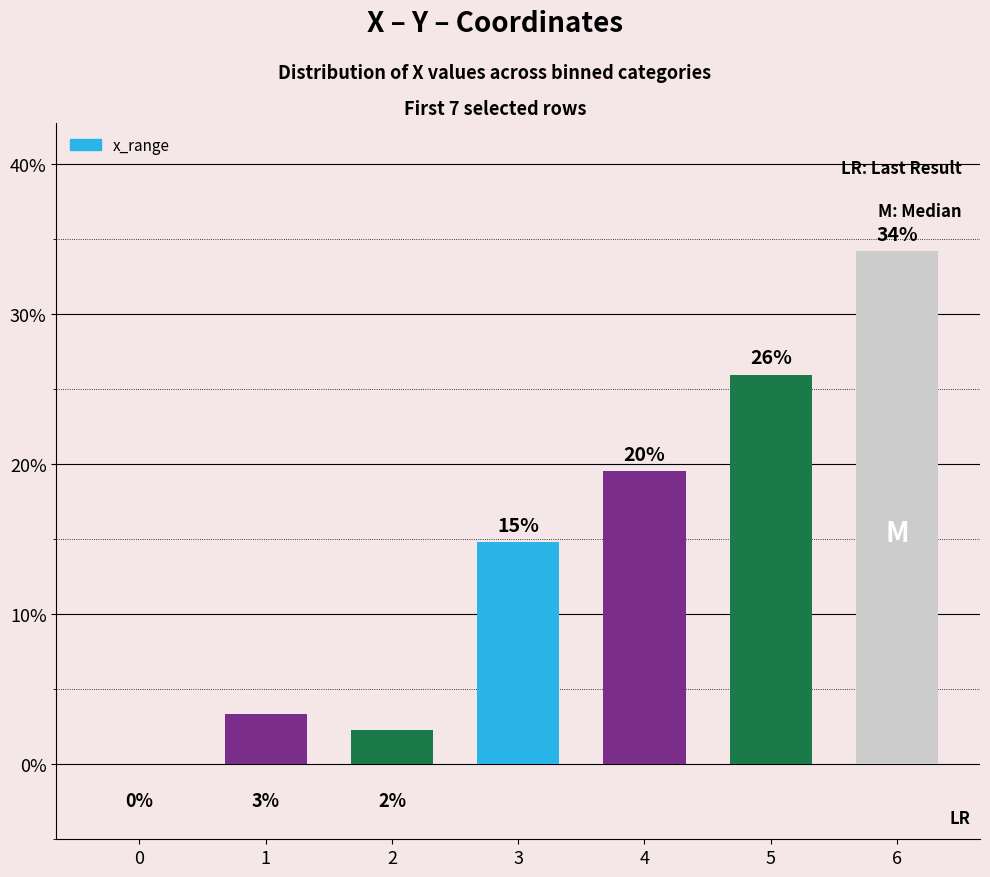

Which label corresponds to the largest value in the chart?

6